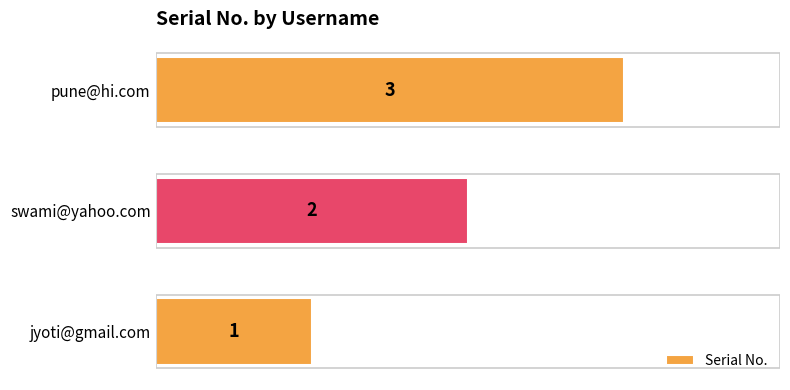

What is the maximum value shown in the chart?

3